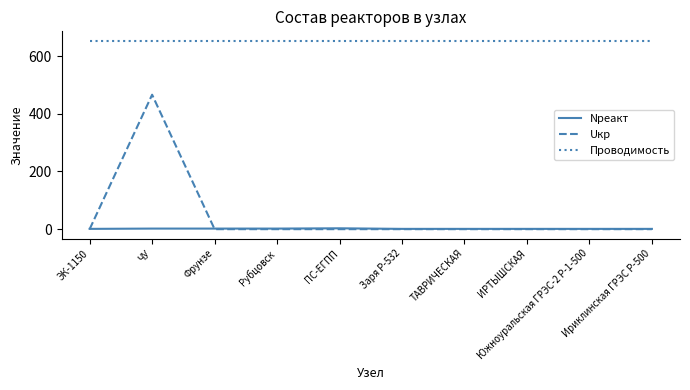

What is the difference between the second highest and minimum values in the Nреакт series?

1